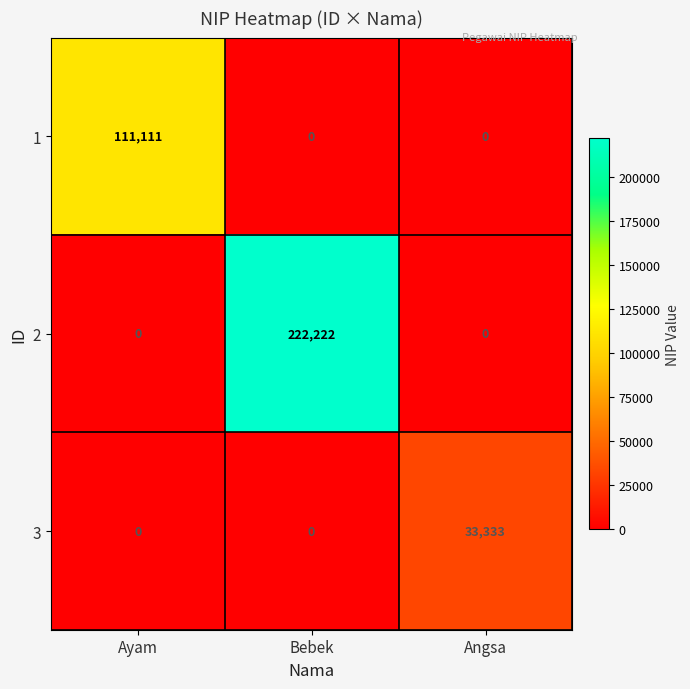

Rank the series by their maximum value, from highest to lowest.

2, 1, 3